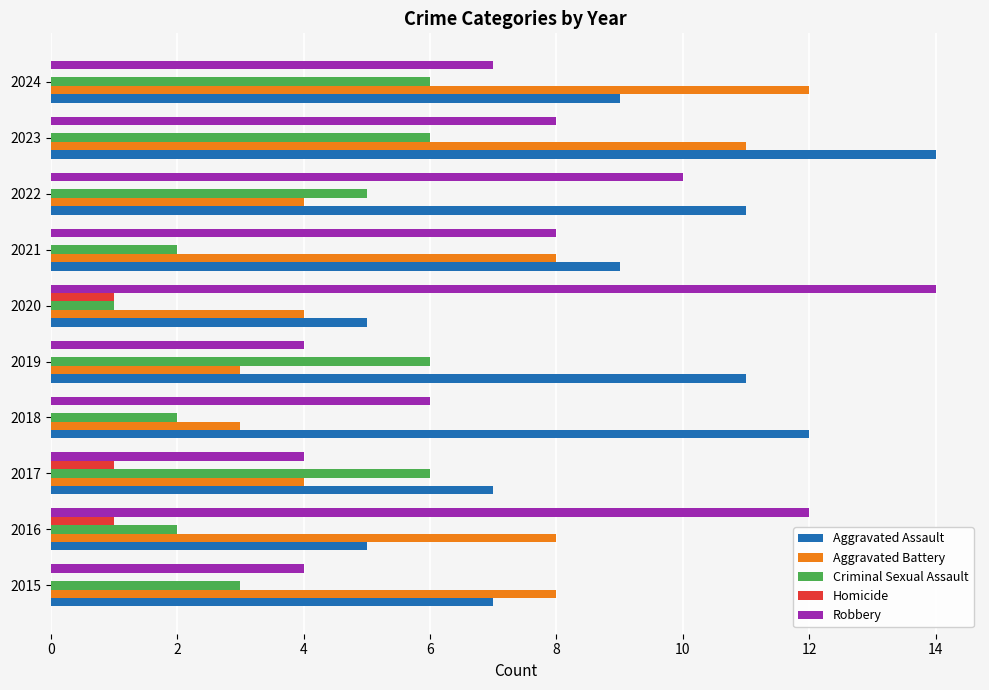

What is the greatest value displayed?

14